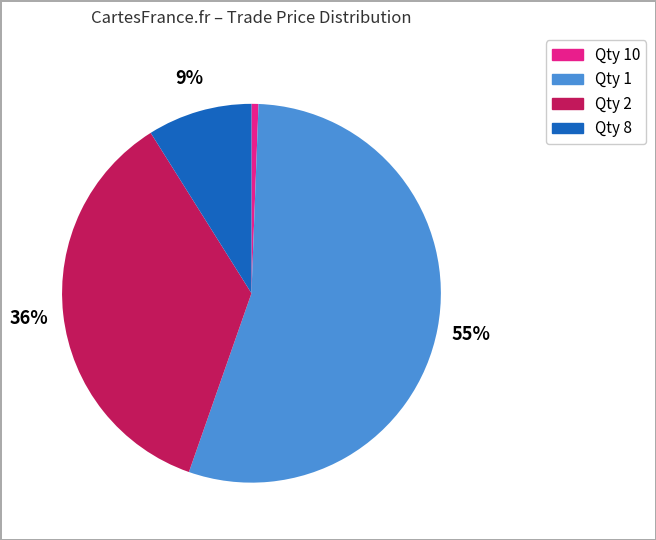

Does any single category account for the majority?

Yes